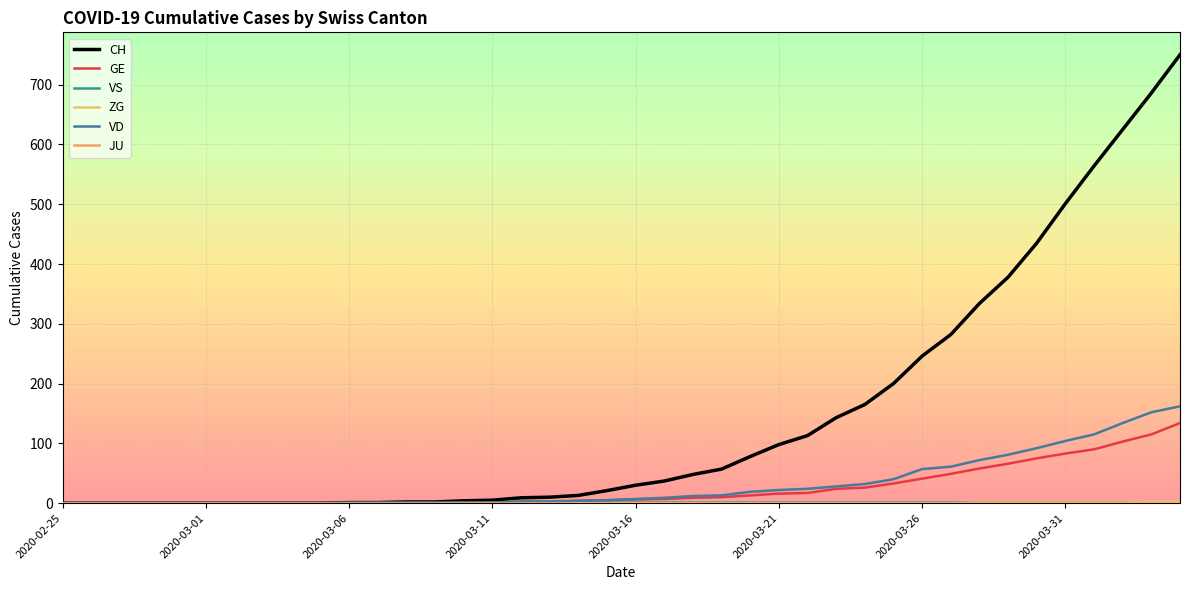

True or false: ZG and GE intersect in this chart.

False